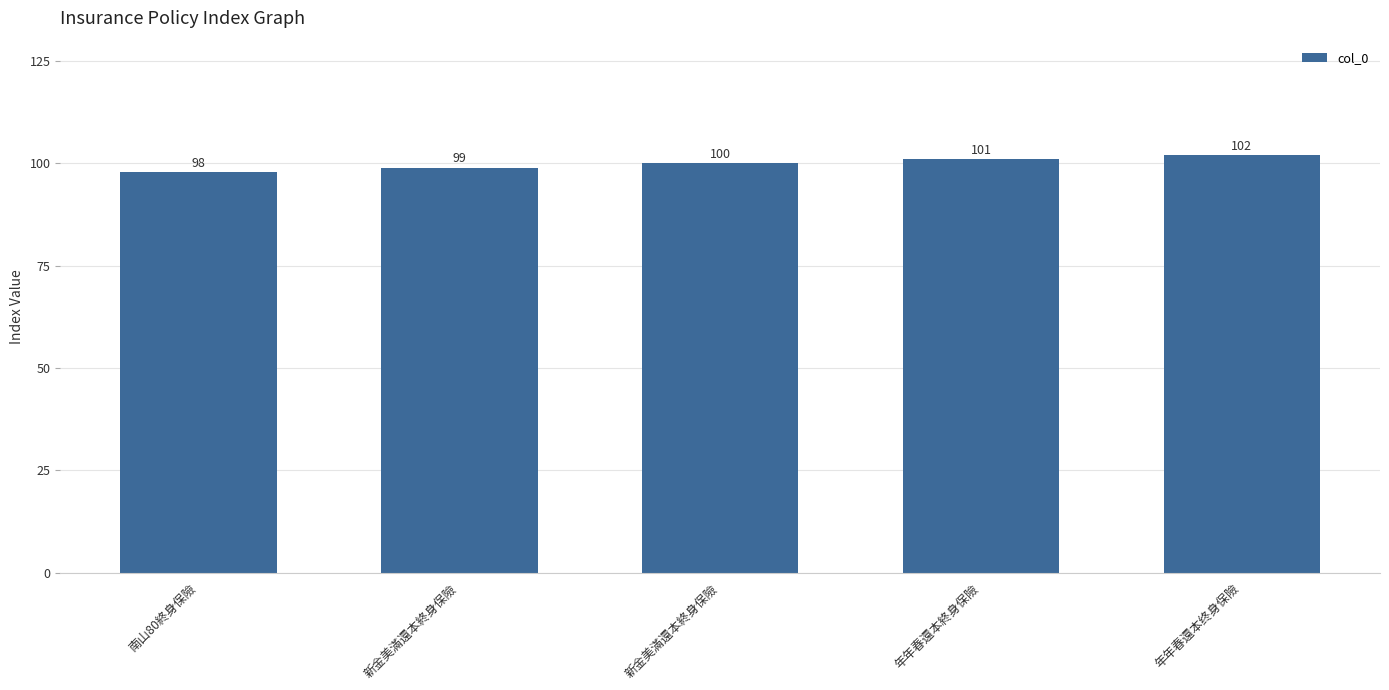

How many distinct data groups are displayed?

1